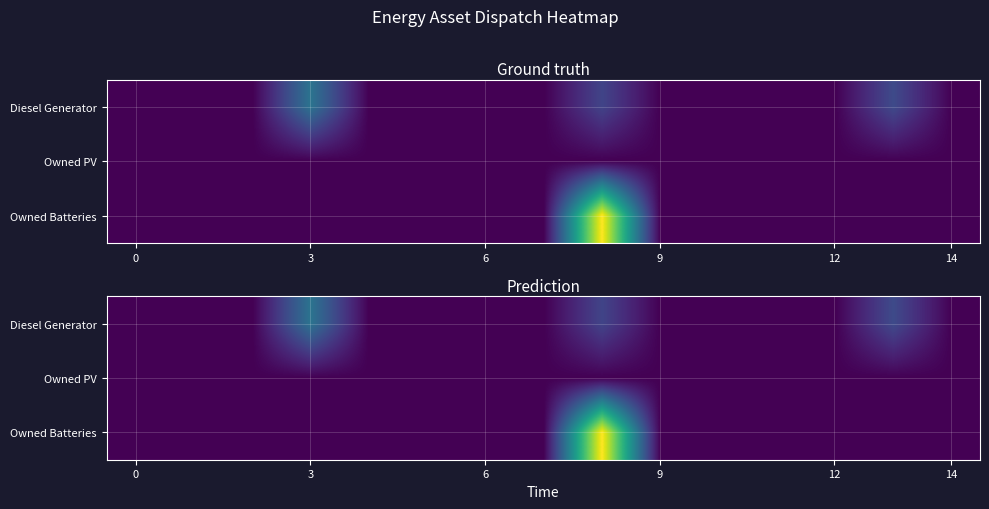

Which series has the largest range (max minus min)?

Owned Batteries